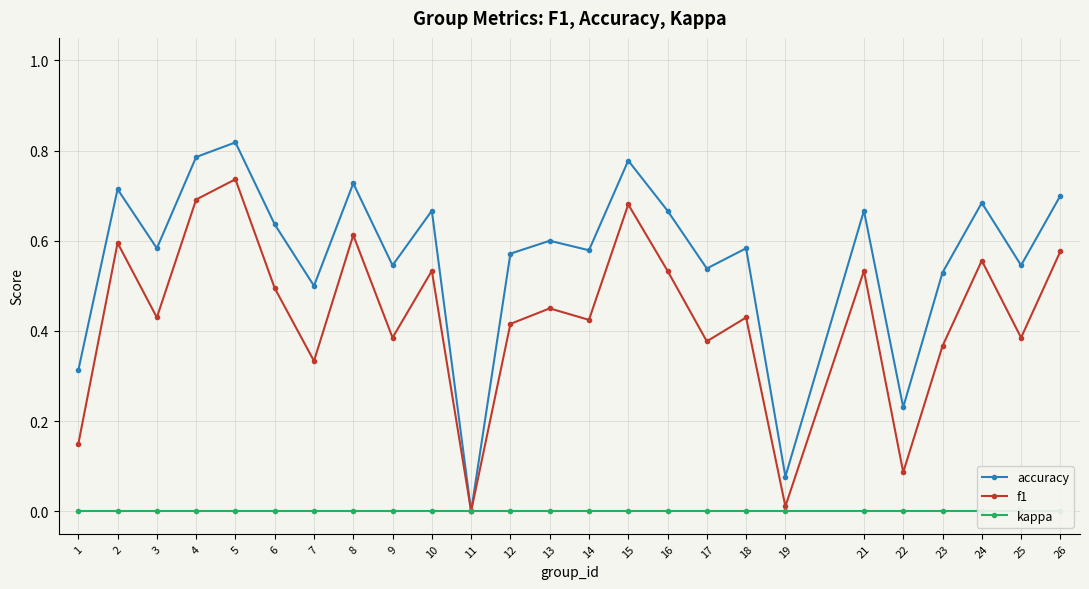

What is the value of the f1 point at the 14th from the left?

0.4